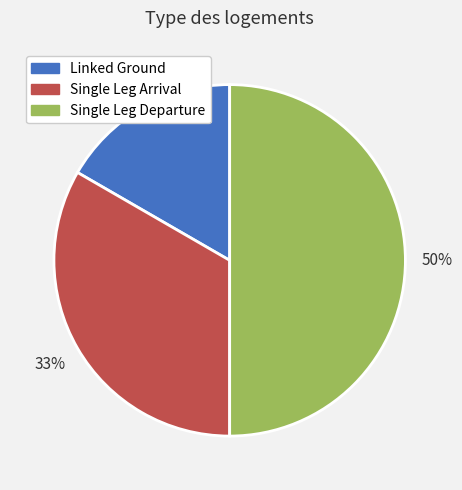

Which slice is the largest?

Single Leg Departure